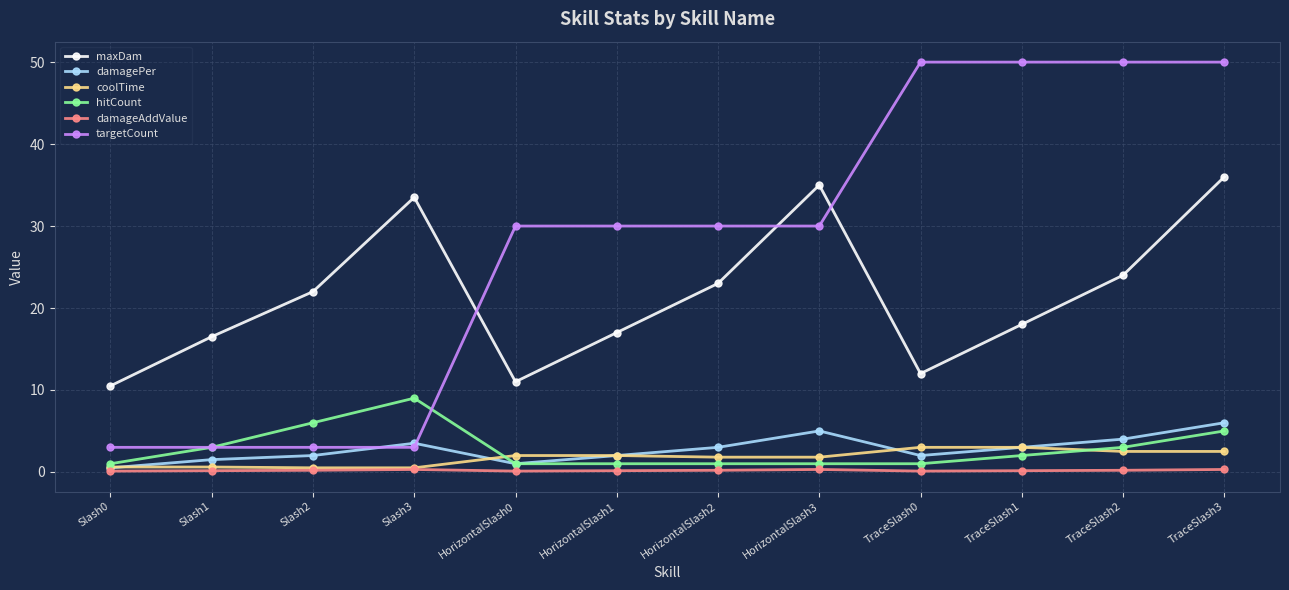

Where is the first local maximum for hitCount?

Slash3